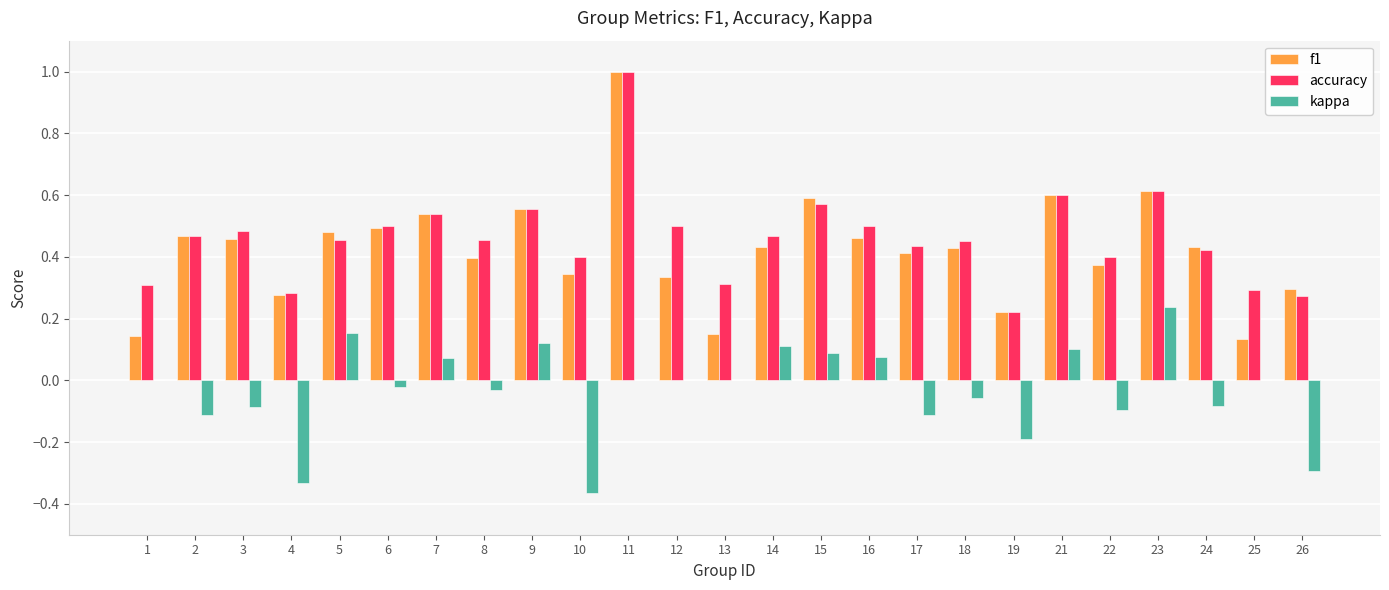

What are all the series names shown in the legend?

f1, accuracy, kappa